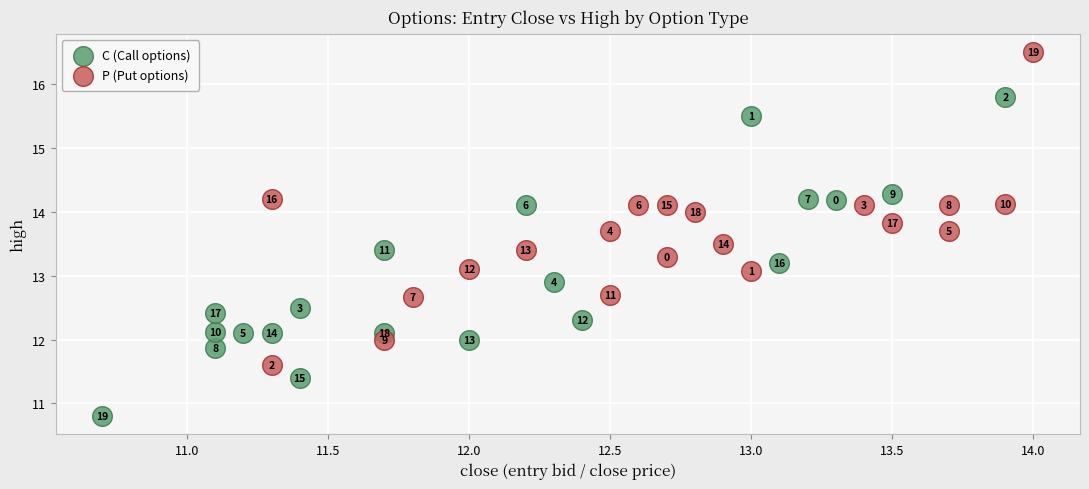

Which series has the largest Y range (max minus min)?

C (Call options)